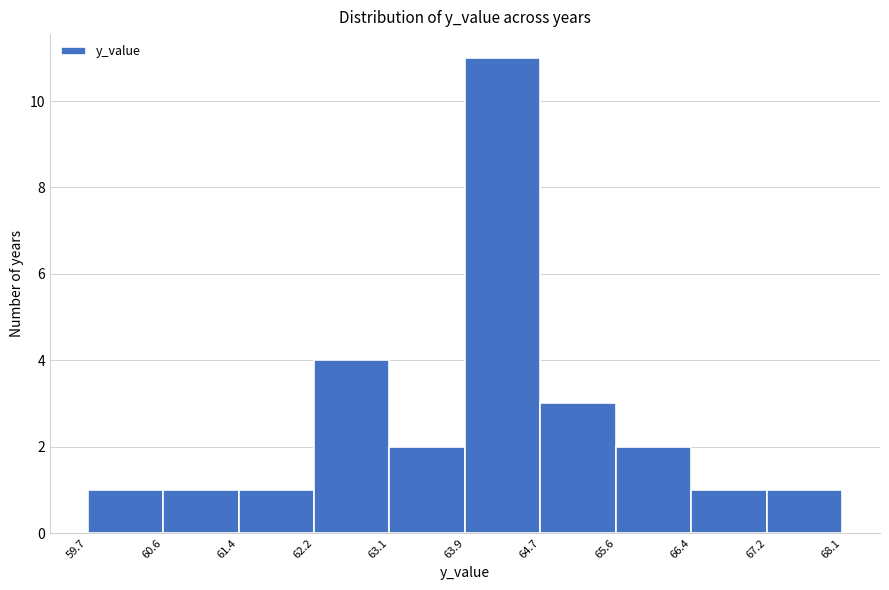

Which range on the x-axis has the tallest bar?

63.9 to 64.7